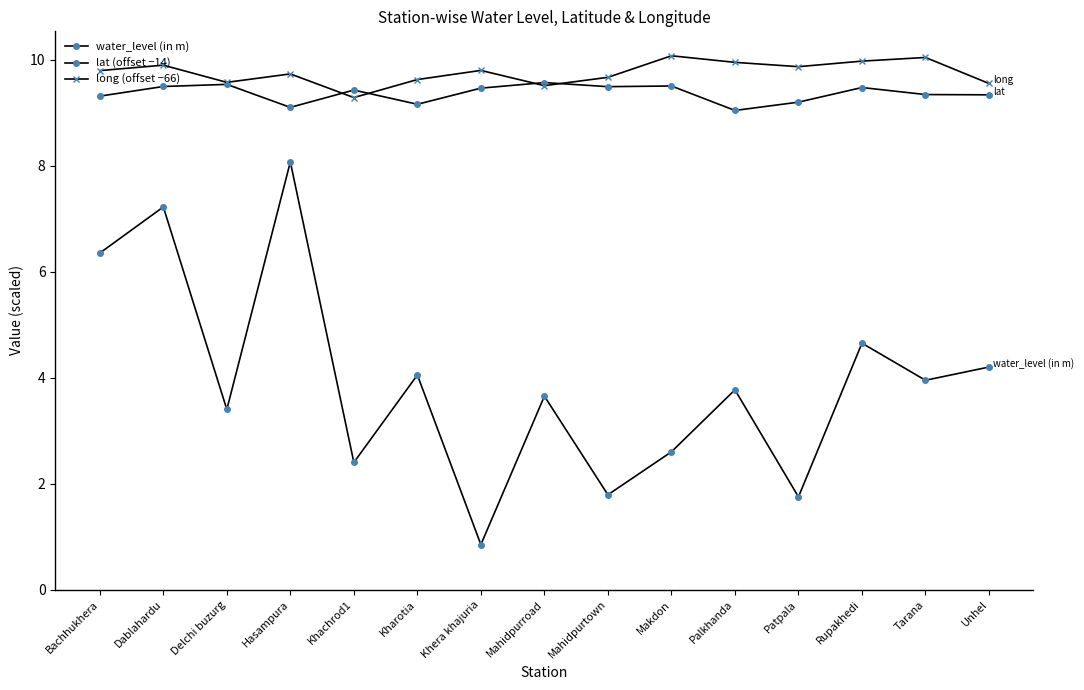

At which category is the sum across all series the highest?

Hasampura